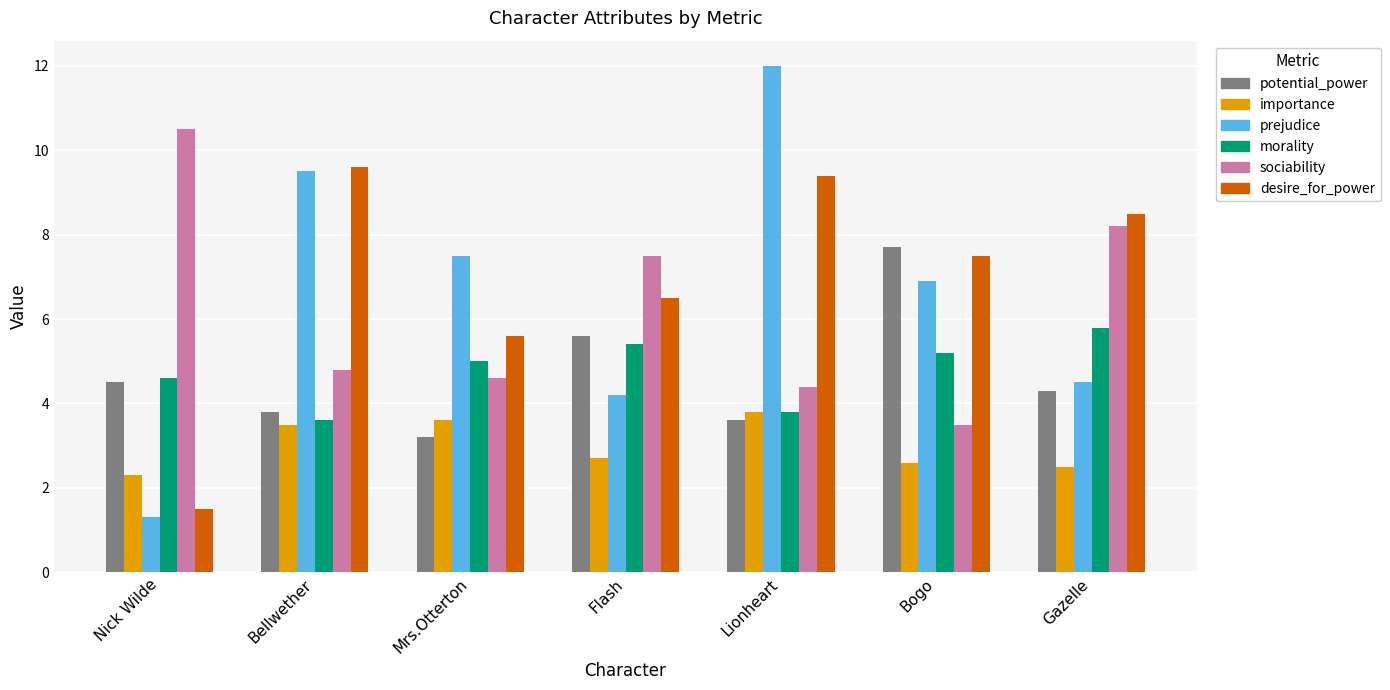

Rank the series at Flash from highest to lowest value.

sociability, desire_for_power, potential_power, morality, prejudice, importance